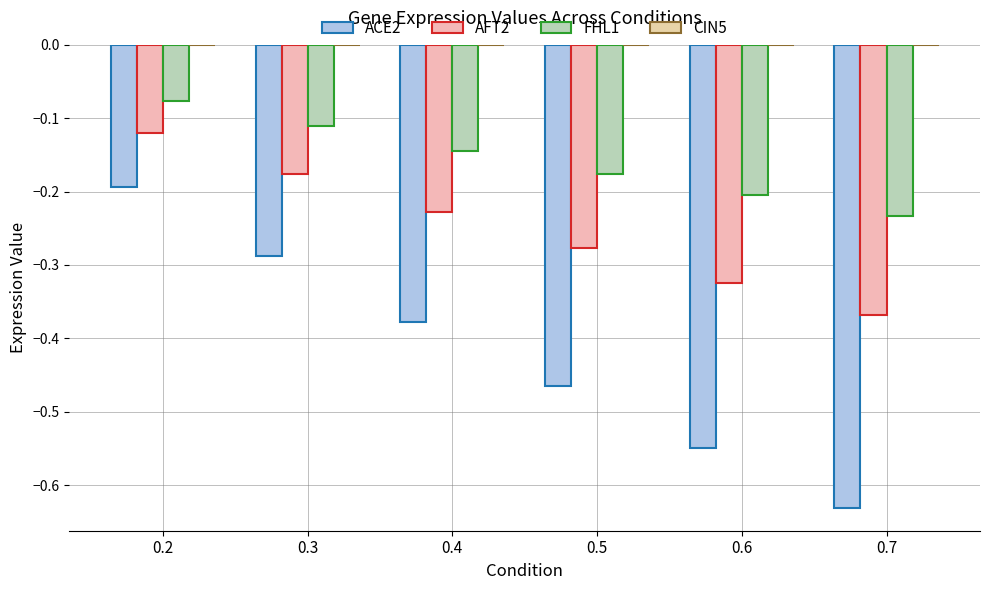

Read the ACE2 value at 0.2.

-0.2